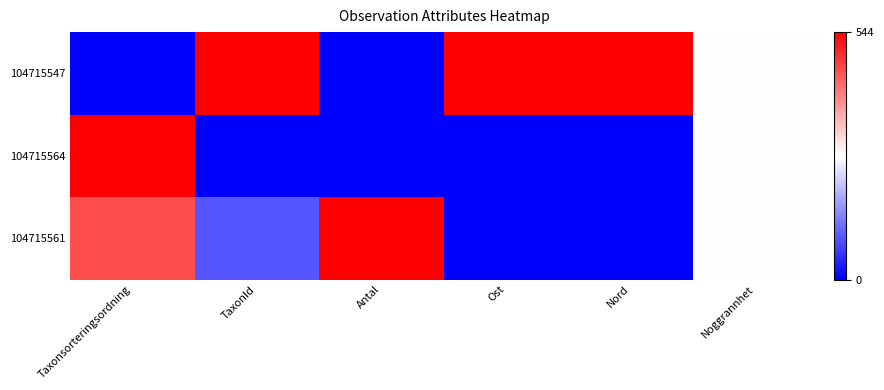

List the series in order of their peak value, lowest first.

104715547, 104715564, 104715561